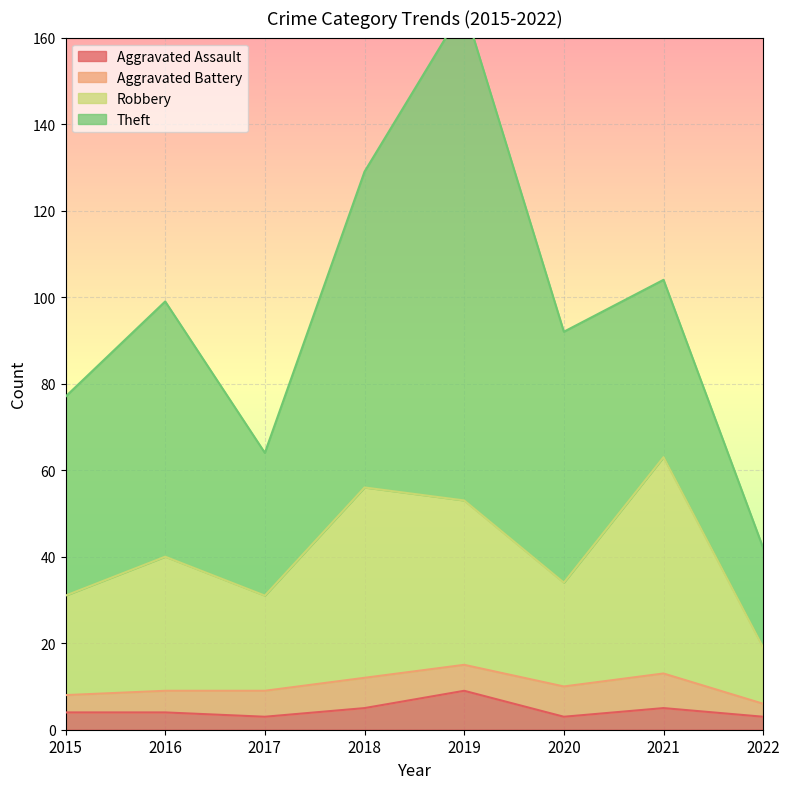

True or false: Robbery and Aggravated Assault cross at least once.

False